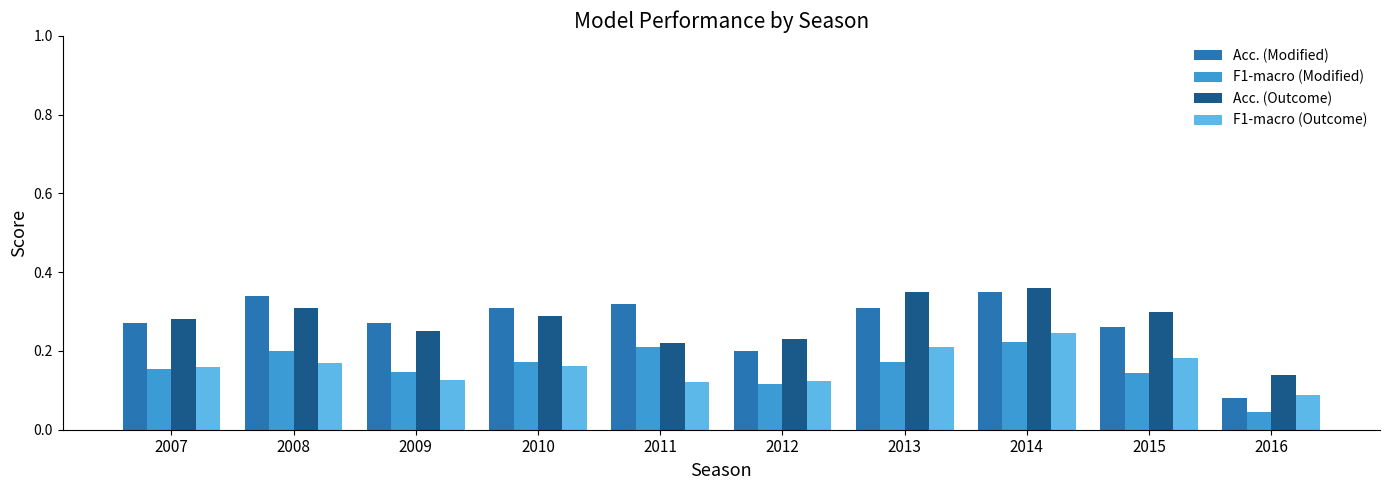

At 2015, list the series in order from smallest to largest.

F1-macro (Modified), F1-macro (Outcome), Acc. (Modified), Acc. (Outcome)